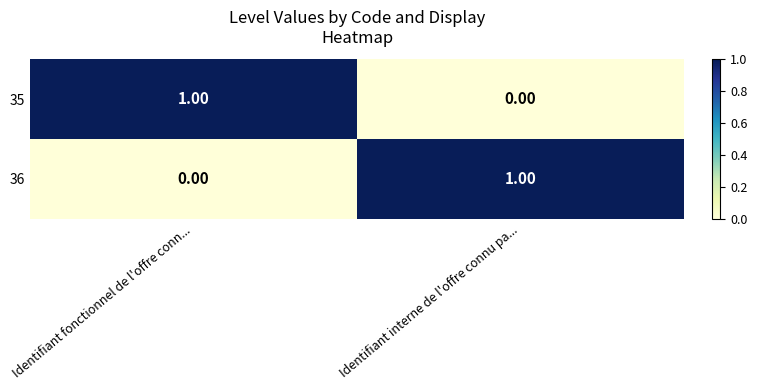

At which label is 35 closest to 0?

Identifiant interne de l'offre connu pa...